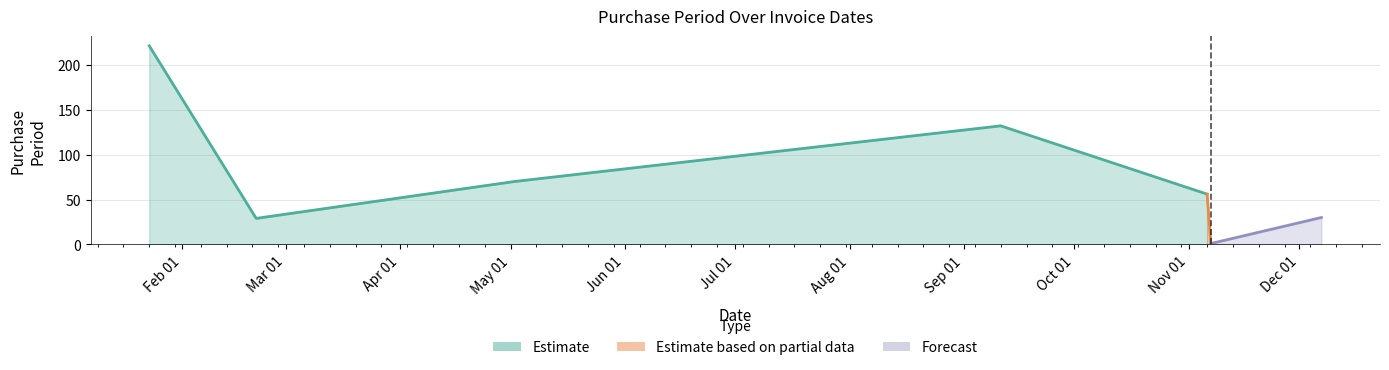

Does the chart have visible grid lines?

Yes